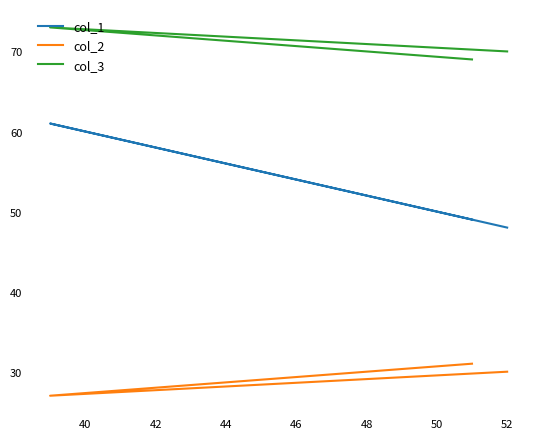

What is the sum of all col_2 values?

88